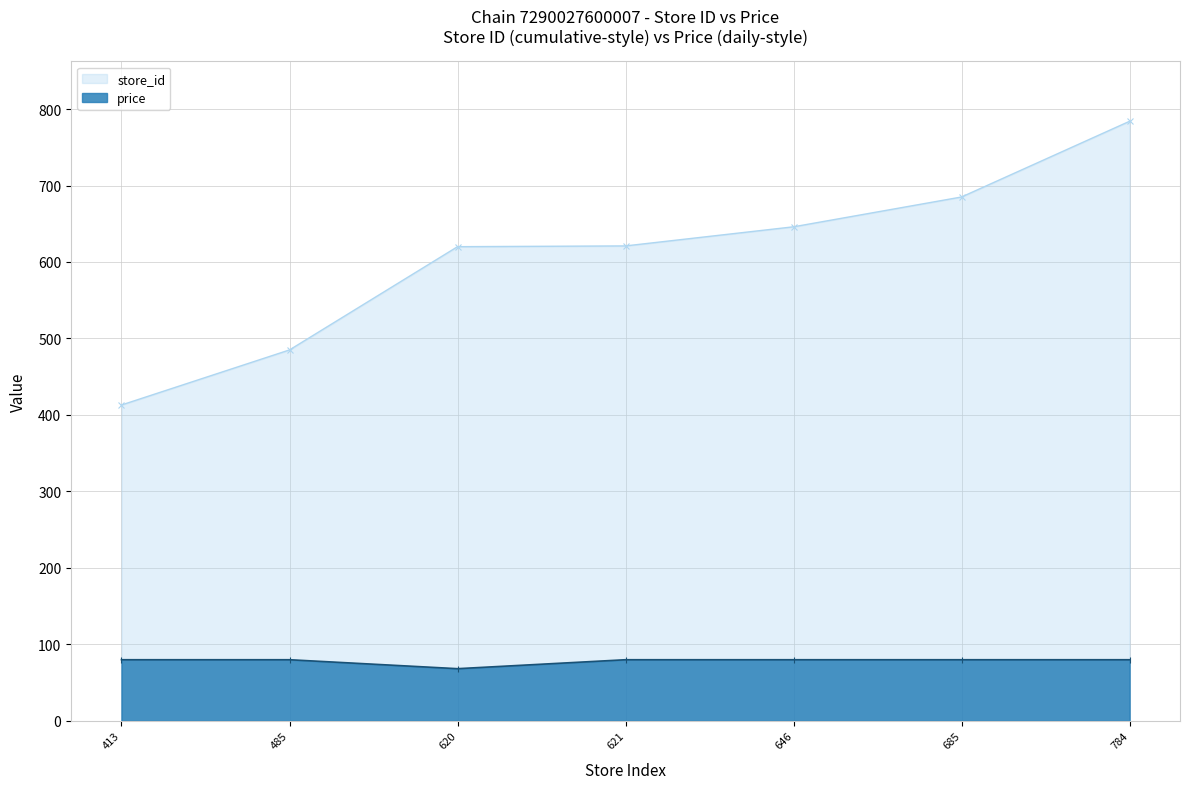

The value of price at 620 is 68.2. True or false?

True